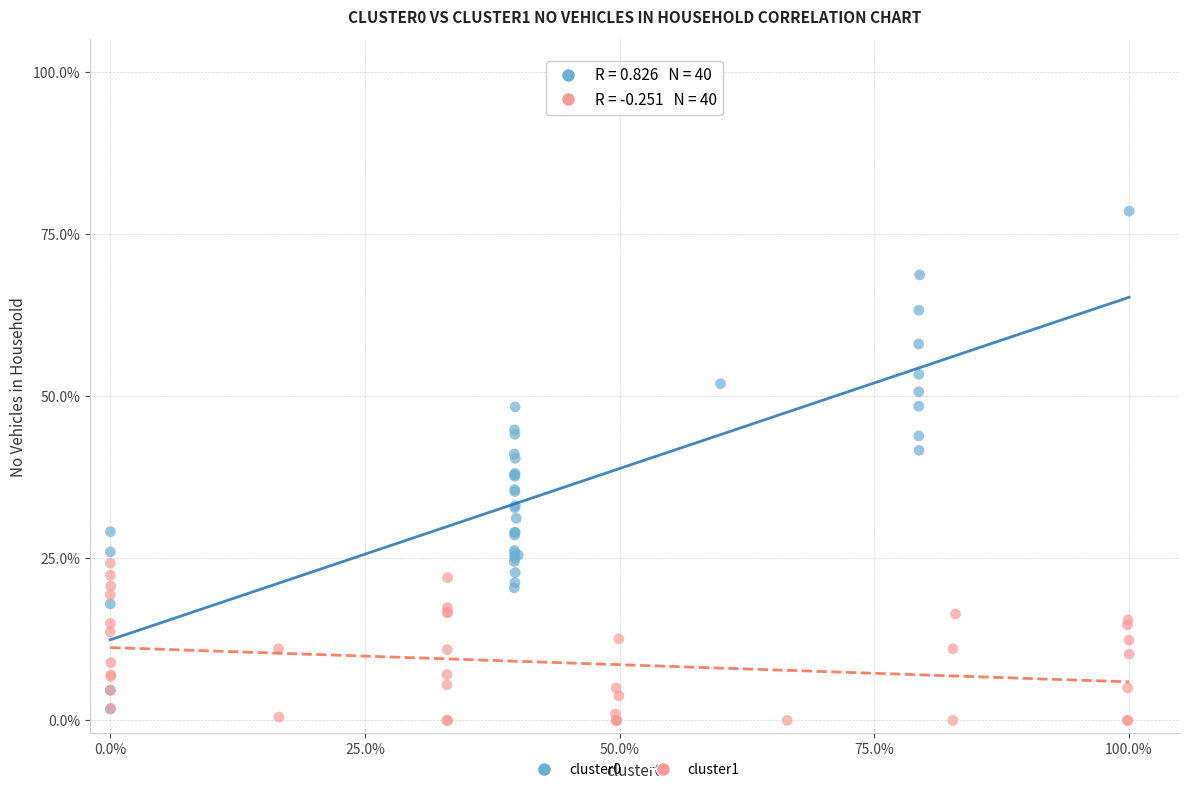

What are all the series names shown in the legend?

cluster0, cluster1